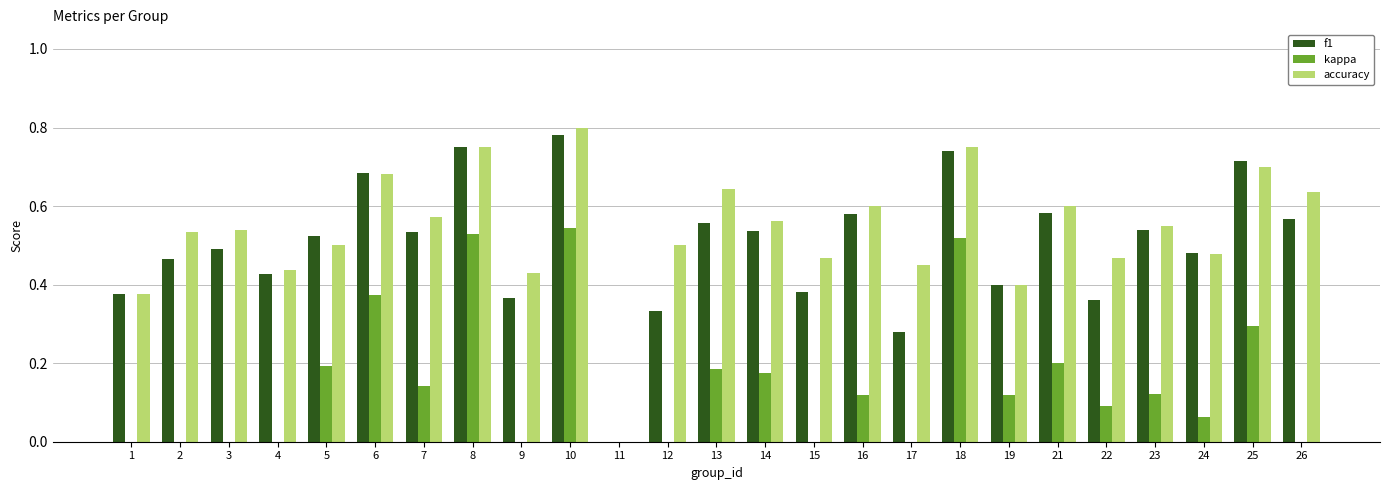

True or false: accuracy has a value of 0.8 at 8.

True